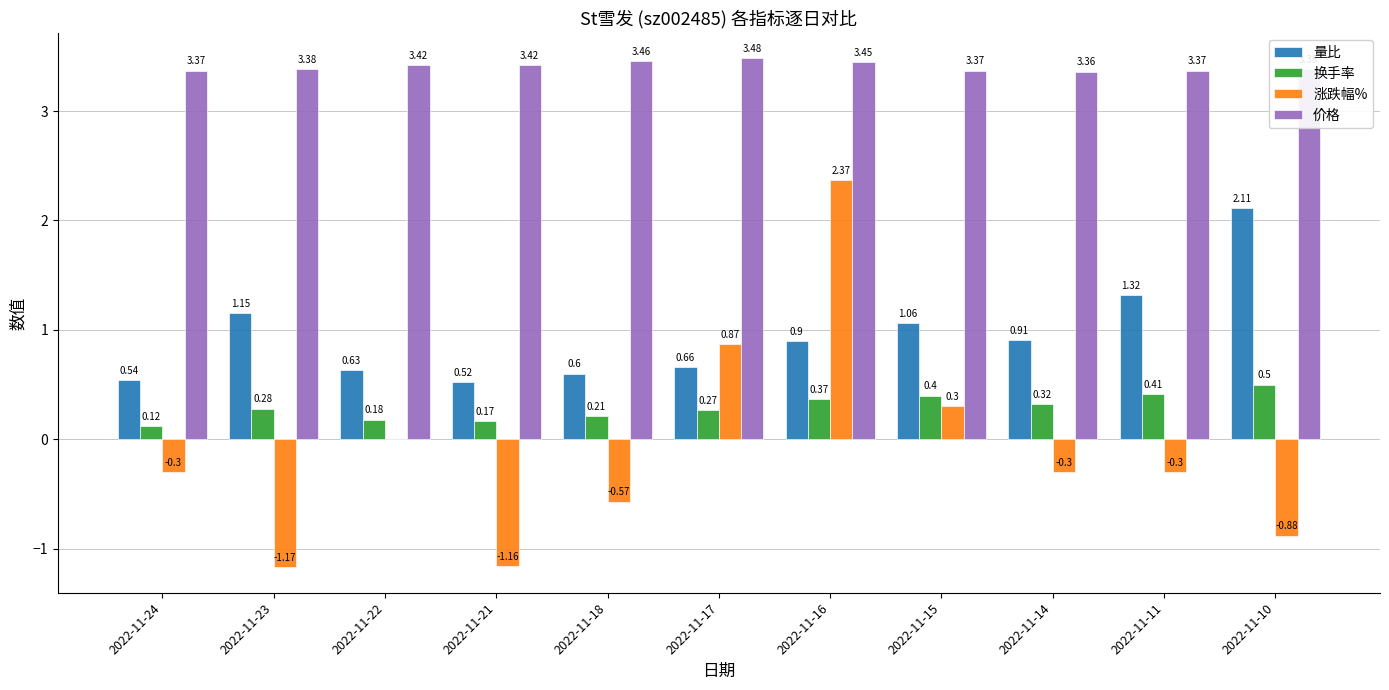

True or false: 涨跌幅% has a value of -0.3 at 2022-11-18.

False